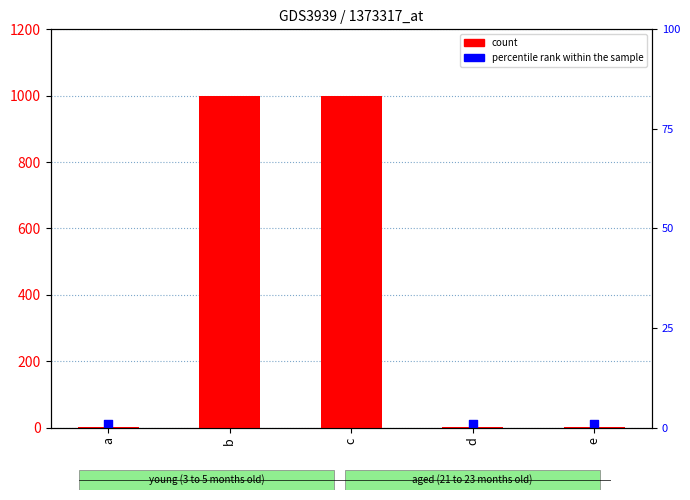

Is the value of count at e greater than the value of percentile rank within the sample at d?

No